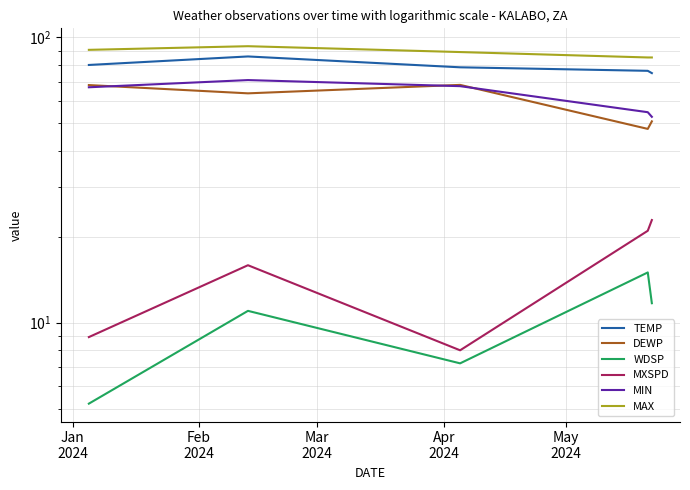

Rank the series at Feb
2024 from lowest to highest value.

WDSP, MXSPD, DEWP, MIN, TEMP, MAX